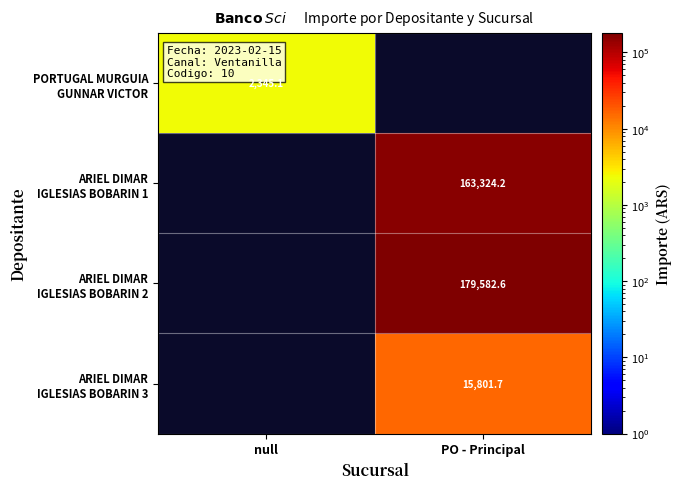

How many positive values does the PORTUGAL MURGUIA GUNNAR VICTOR series have?

1